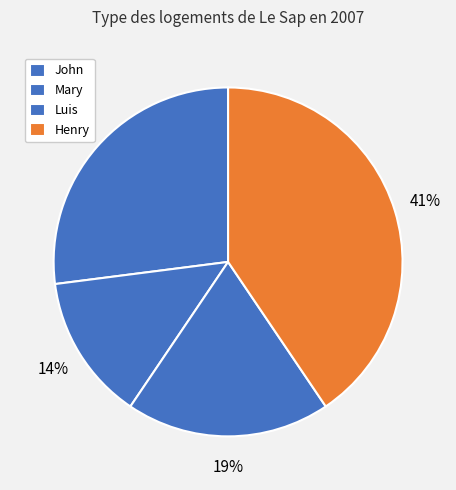

Which category has the smallest portion of the pie?

Mary